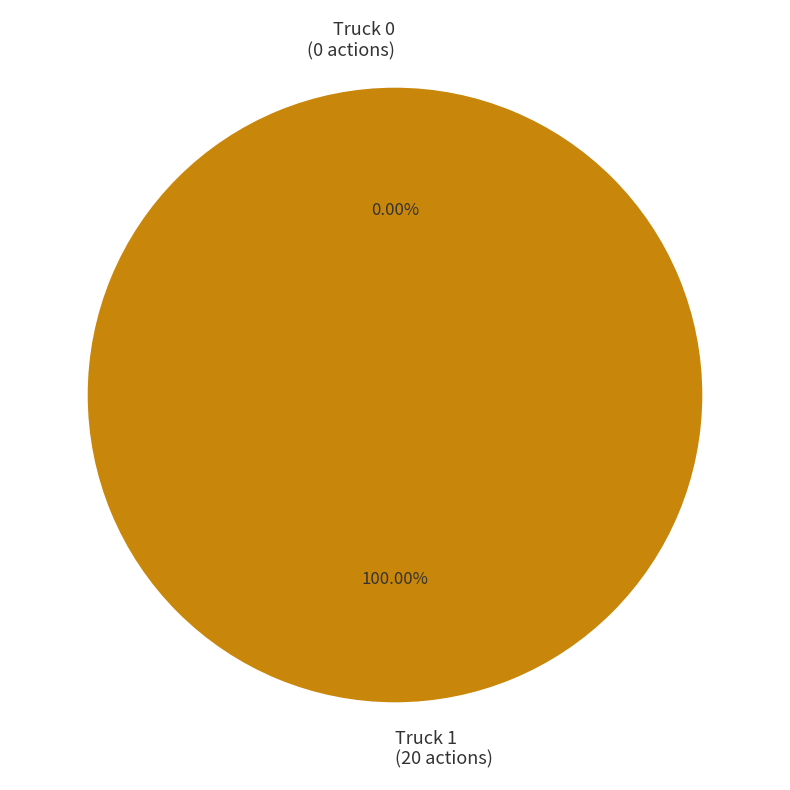

Rank the categories by value from lowest to highest.

Truck 0, Truck 1